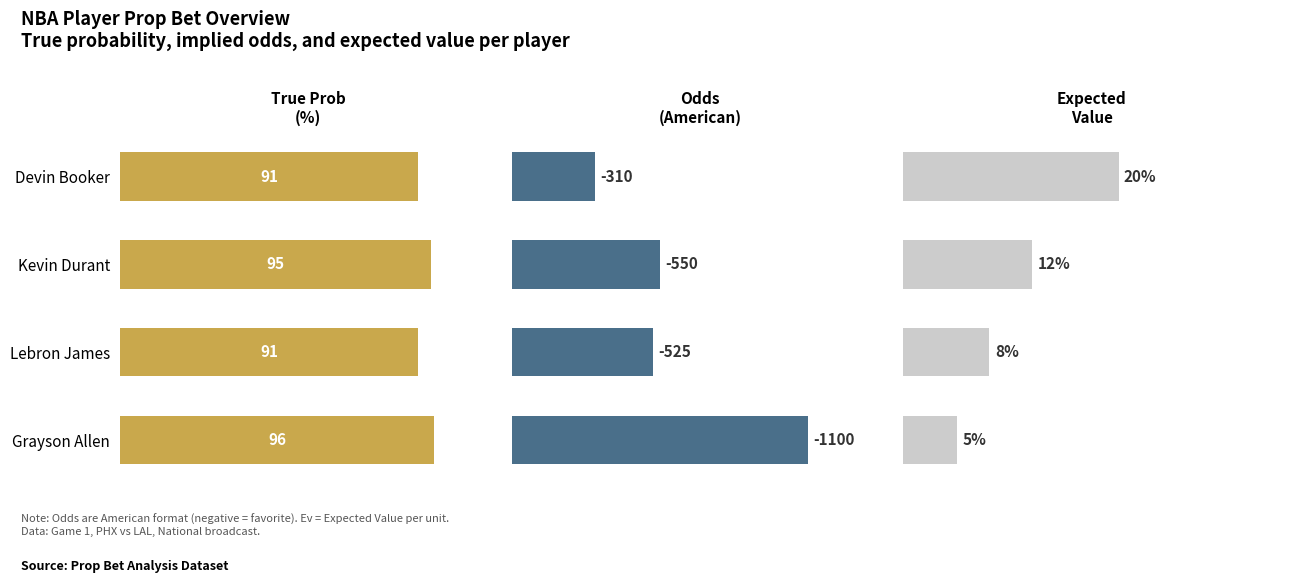

Does the chart contain any negative values?

No